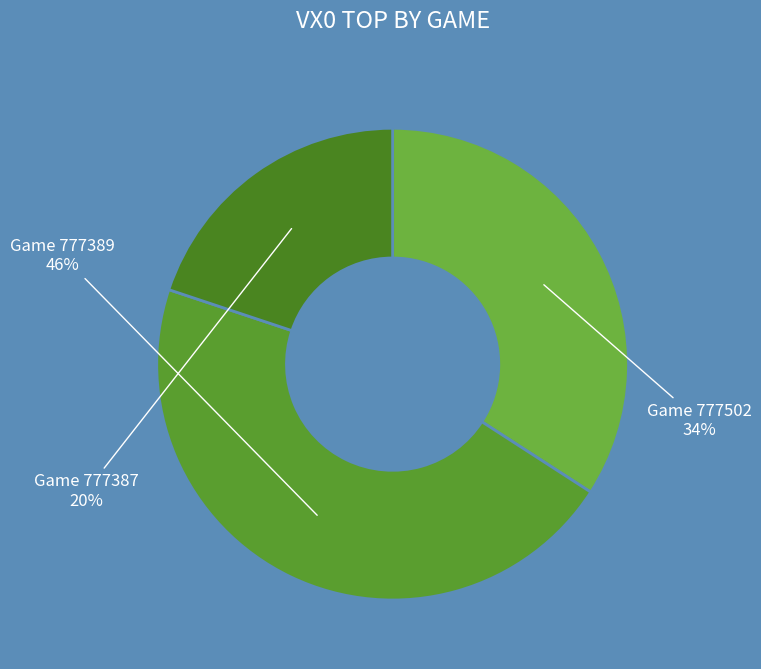

Count the number of slices in the pie.

3